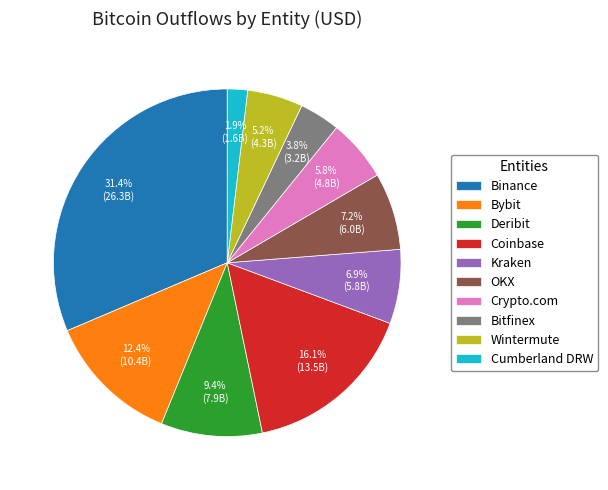

True or false: Bitfinex accounts for 4% of the total.

True